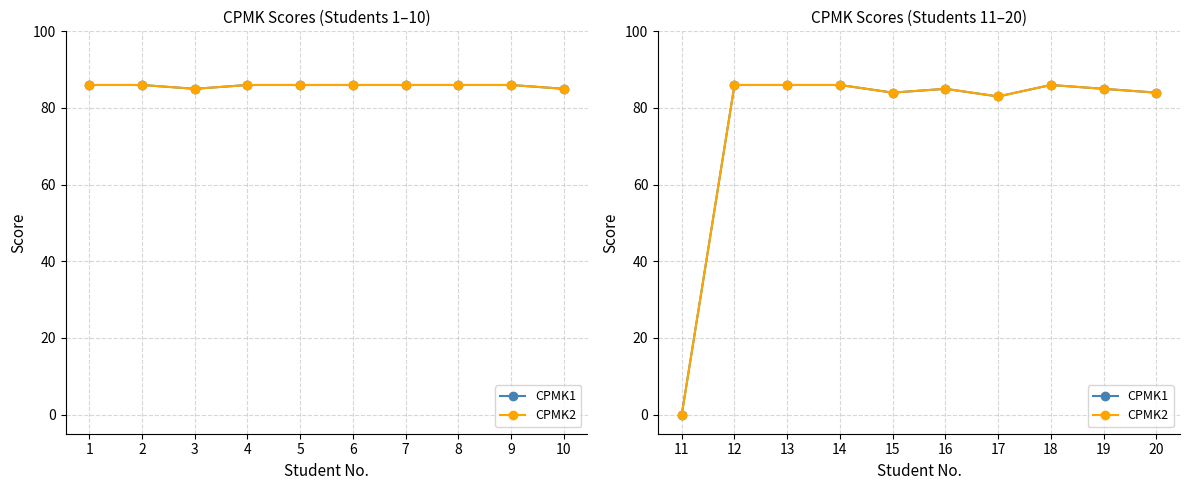

How many series are shown in this chart?

2